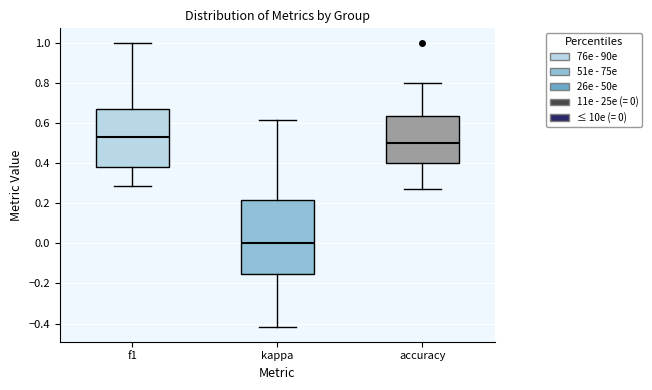

Reading left to right, read every box against the y-axis: the position of its median line, the range the box covers, and the ends of its whiskers. The values are not printed on the chart, so give them approximately, as read against the axis.

f1: median 0.54, box 0.38 to 0.66, whiskers 0.28 to 1.00
kappa: median 0.00, box -0.16 to 0.22, whiskers -0.42 to 0.62
accuracy: median 0.50, box 0.40 to 0.64, whiskers 0.28 to 0.80